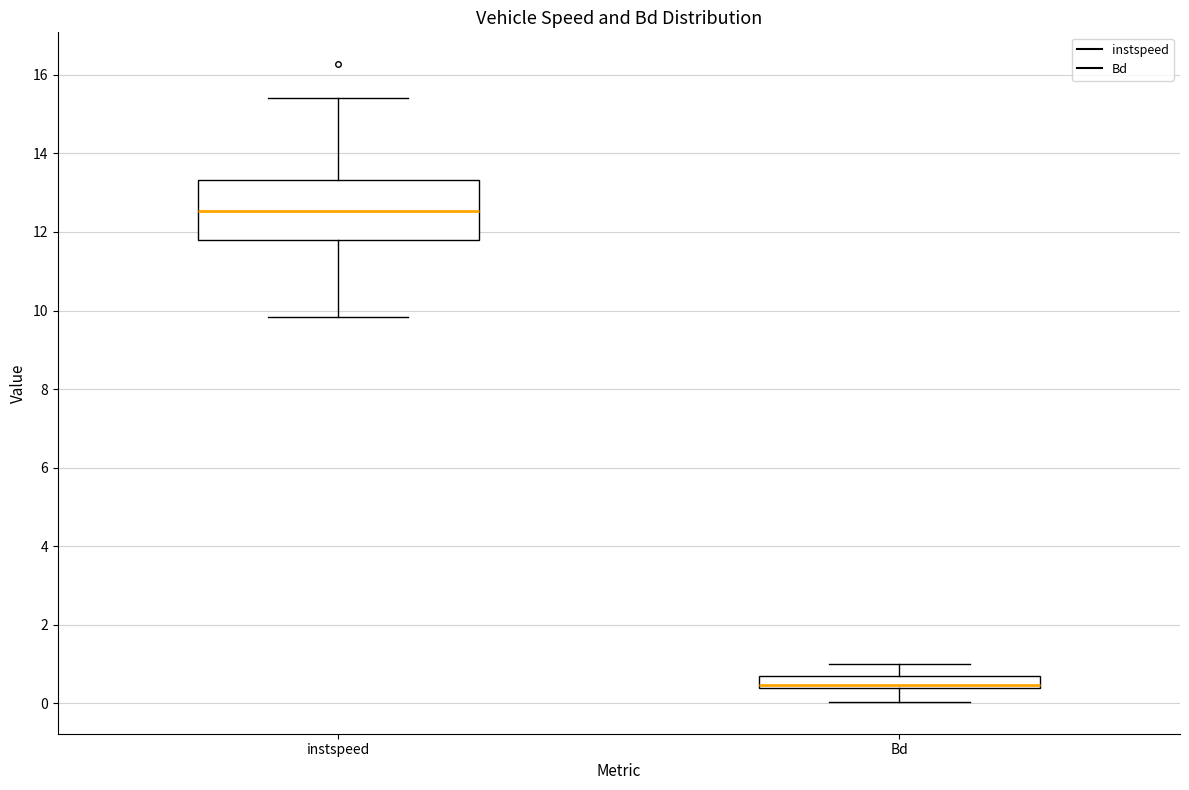

Where is the upper edge of the box for Bd on the y-axis? The values are not printed on the chart, so give them approximately, as read against the axis.

0.6